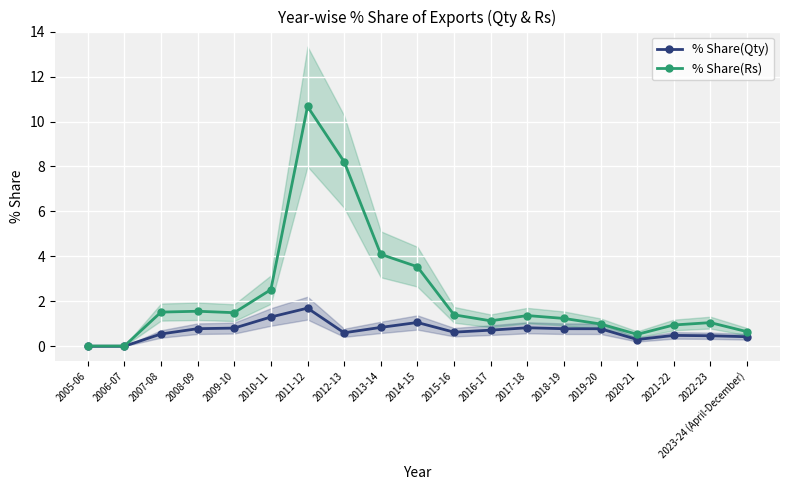

What are all the series names shown in the legend?

% Share(Qty), % Share(Rs)